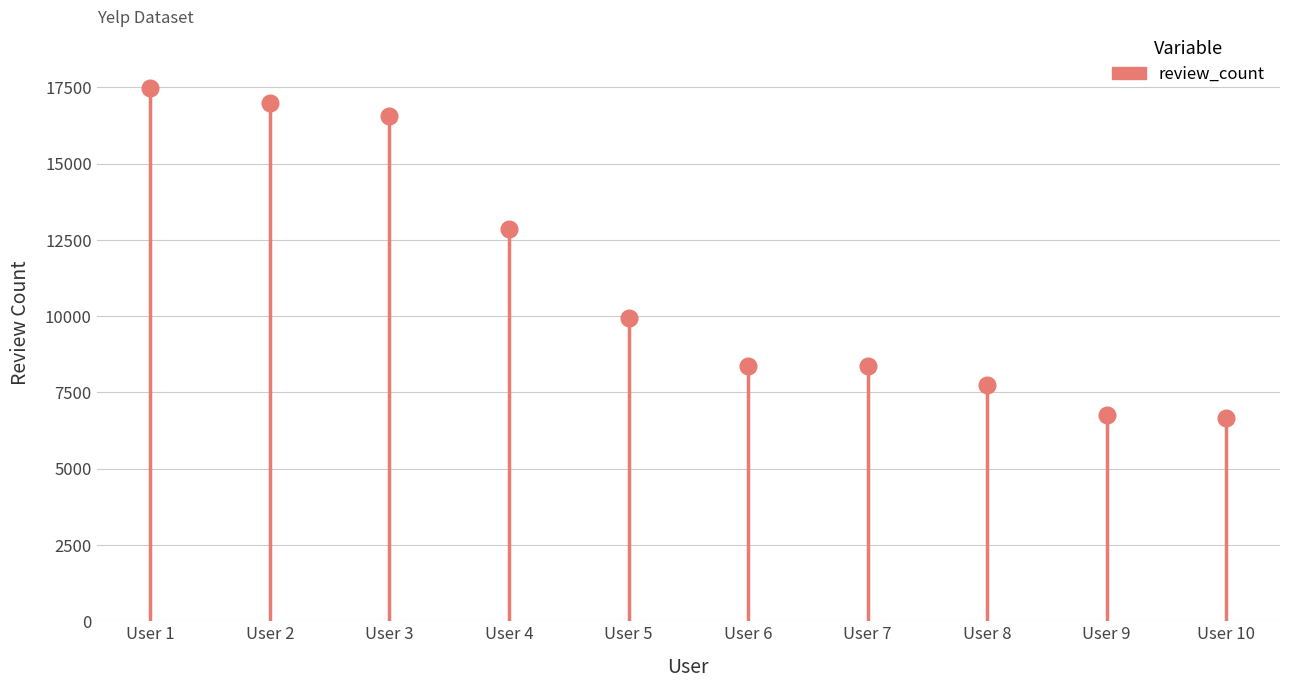

Reading right to left, list all the values displayed in this chart.

CxDOIDnH8gp9KXzpBHJYXw=6679	Xwnf20FKuikiHcSpcEbpKQ=6766	8RcEwGrFIgkt9WQ35E6SnQ=7738	bQCHF5rn5lMI9c5kEwCaNA=8354	nmdkHL2JKFx55T3nq5VziA=8363	P5bUL3Engv-2z6kKohB6qQ=9941	RtGqdDBvvBCjcu5dUqwfzA=12868	hWDybu_KvYLSdEFzGrniTw=16567	8k3aO-mPeyhbR5HUucA5aA=16978	Hi10sGSZNxQH3NLyWSZ1oA=17473